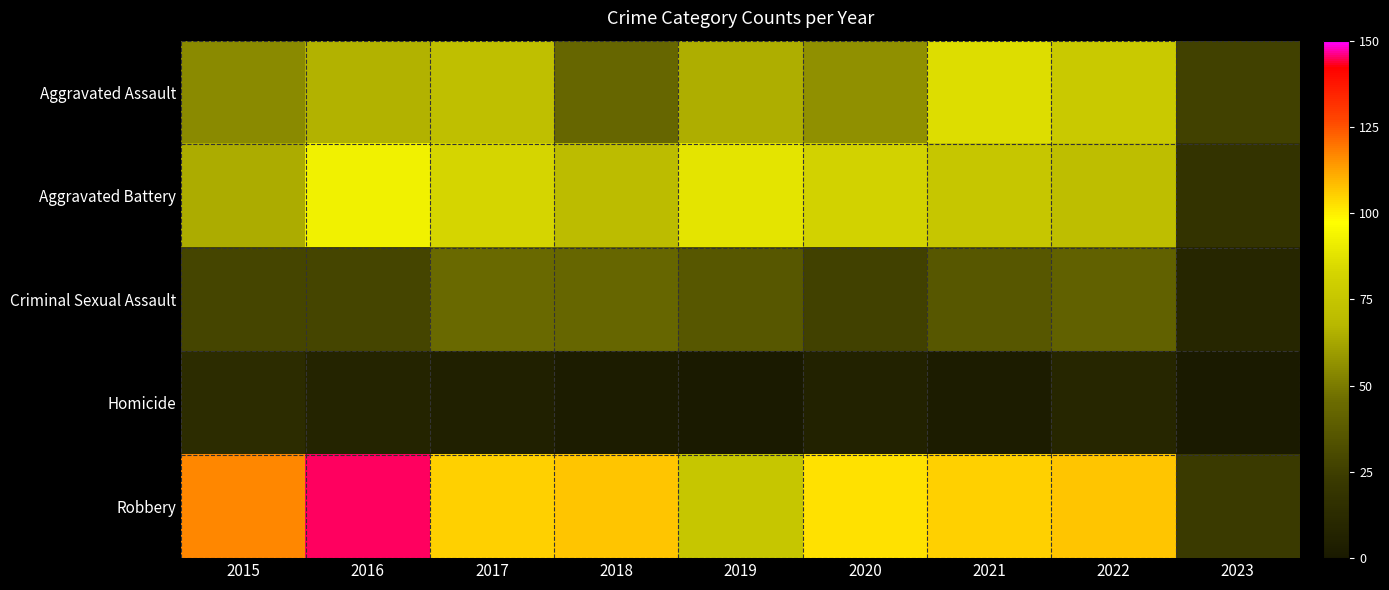

At 2023, list the series in order from smallest to largest.

Homicide, Criminal Sexual Assault, Aggravated Battery, Robbery, Aggravated Assault